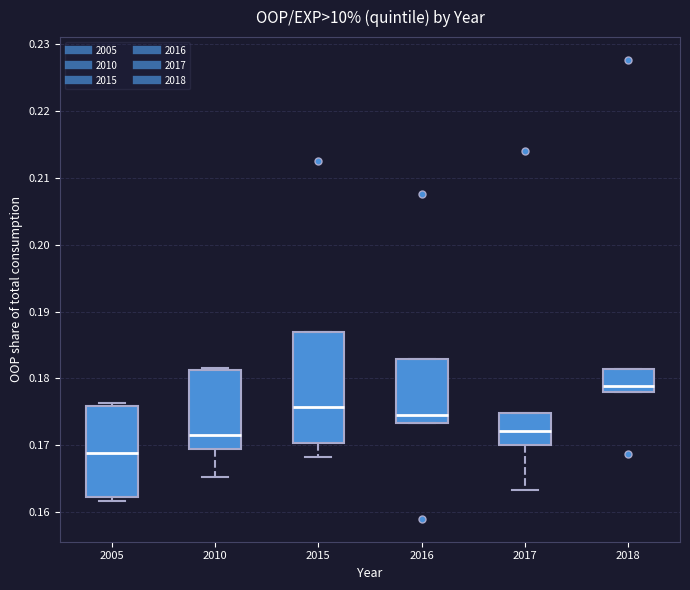

Where does the median line of the box at x = 2015 sit on the y-axis? The values are not printed on the chart, so give them approximately, as read against the axis.

0.176